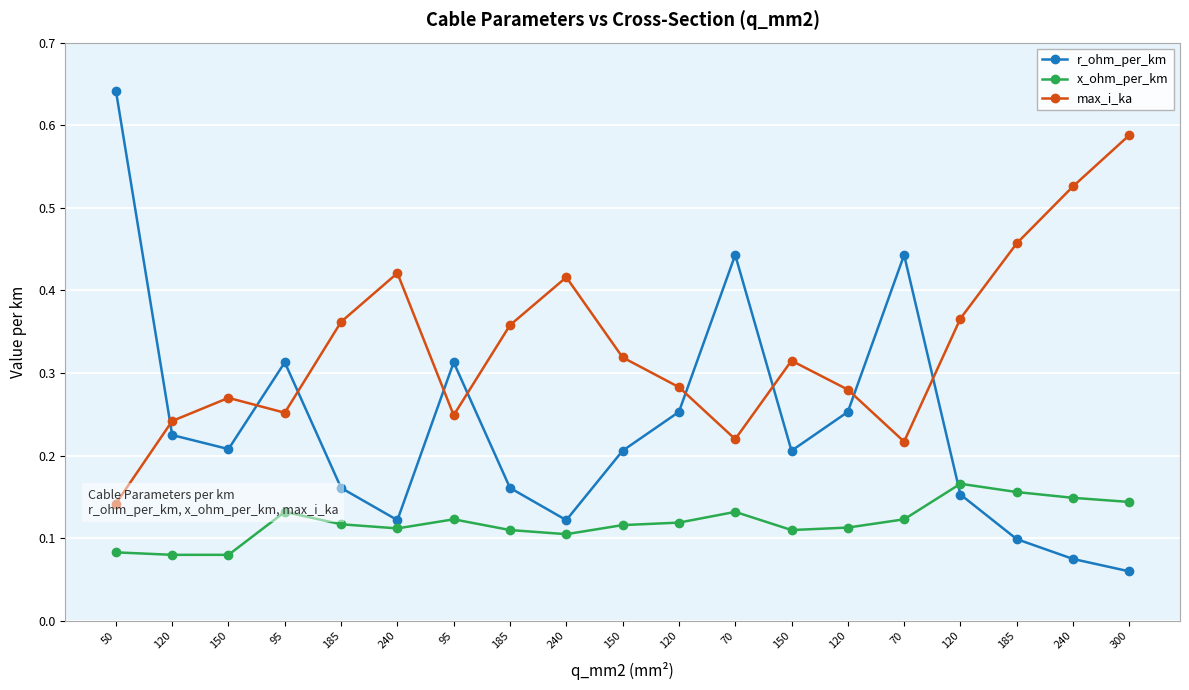

What is the total value across all series at 120?

0.5